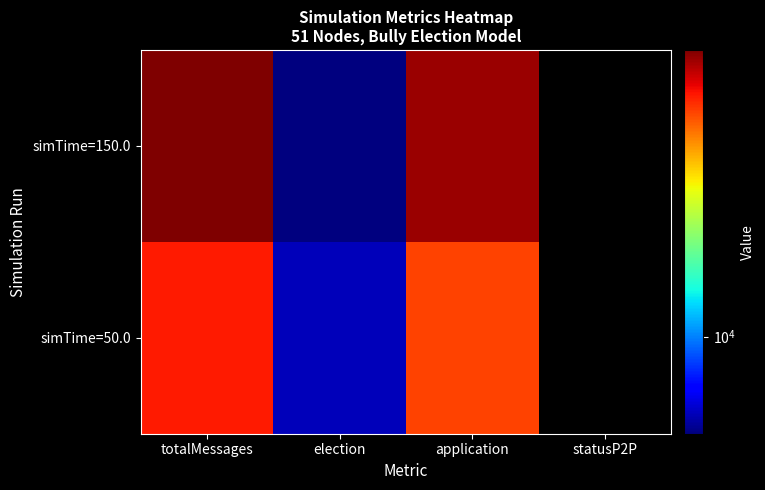

Reading right to left, extract all data points from this chart.

simTime=150.0: statusP2P=0	application=67793	election=5099	totalMessages=72892
simTime=50.0: statusP2P=0	application=47247	election=5870	totalMessages=53117